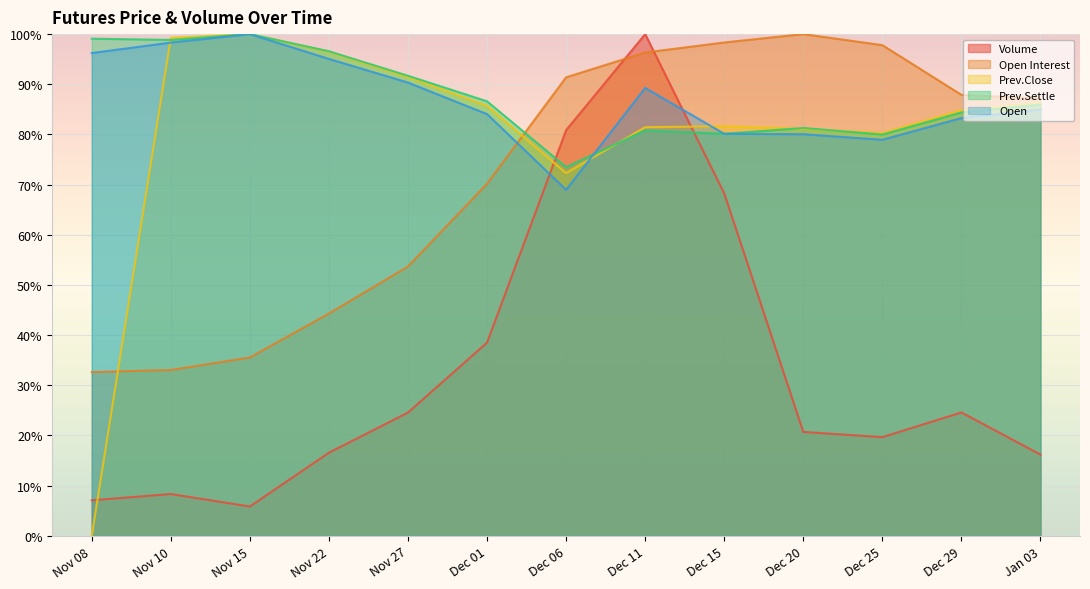

Reading left to right, extract all data points from this chart.

Volume: Nov 08=7.1	Nov 10=8.3	Nov 15=5.8	Nov 22=16.6	Nov 27=24.6	Dec 01=38.5	Dec 06=80.9	Dec 11=100.0	Dec 15=68.3	Dec 20=20.7	Dec 25=19.7	Dec 29=24.6	Jan 03=16.2
Open Interest: Nov 08=32.6	Nov 10=33.1	Nov 15=35.5	Nov 22=44.3	Nov 27=53.7	Dec 01=70.2	Dec 06=91.4	Dec 11=96.3	Dec 15=98.3	Dec 20=100.0	Dec 25=97.8	Dec 29=87.9	Jan 03=87.1
Prev.Close: Nov 08=0.0	Nov 10=99.3	Nov 15=100.0	Nov 22=96.5	Nov 27=91.4	Dec 01=85.7	Dec 06=72.3	Dec 11=81.4	Dec 15=81.6	Dec 20=81.1	Dec 25=80.3	Dec 29=84.8	Jan 03=86.3
Prev.Settle: Nov 08=99.1	Nov 10=98.8	Nov 15=100.0	Nov 22=96.6	Nov 27=91.7	Dec 01=86.6	Dec 06=73.5	Dec 11=80.8	Dec 15=80.1	Dec 20=81.3	Dec 25=80.0	Dec 29=84.4	Jan 03=86.0
Open: Nov 08=96.2	Nov 10=98.3	Nov 15=100.0	Nov 22=95.1	Nov 27=90.3	Dec 01=84.1	Dec 06=69.0	Dec 11=89.3	Dec 15=80.1	Dec 20=80.0	Dec 25=78.9	Dec 29=83.3	Jan 03=85.0